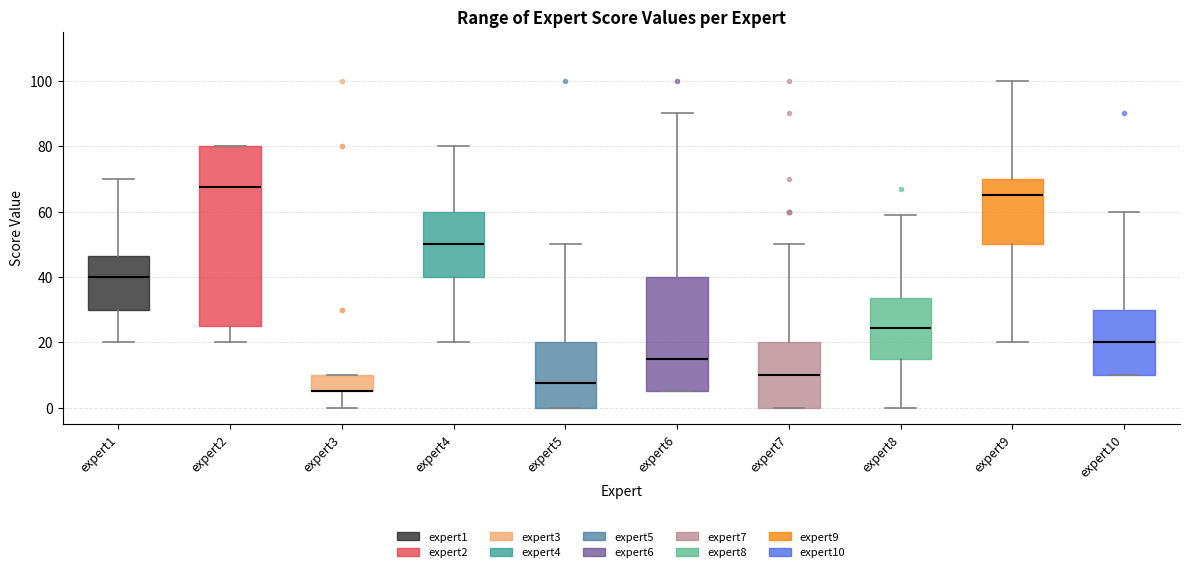

Reading left to right, read every box against the y-axis: the position of its median line, the range the box covers, and the ends of its whiskers. The values are not printed on the chart, so give them approximately, as read against the axis.

expert1: median 40, box 30 to 46, whiskers 20 to 70
expert2: median 68, box 26 to 80, whiskers 20 to 80
expert3: median 6 (drawn on the box's lower edge), box 6 to 10, whiskers 0 to 10
expert4: median 50, box 40 to 60, whiskers 20 to 80
expert5: median 8, box 0 to 20, whiskers 0 to 50
expert6: median 16, box 6 to 40, whiskers 6 to 90
expert7: median 10, box 0 to 20, whiskers 0 to 50
expert8: median 24, box 14 to 34, whiskers 0 to 60
expert9: median 66, box 50 to 70, whiskers 20 to 100
expert10: median 20, box 10 to 30, whiskers 10 to 60